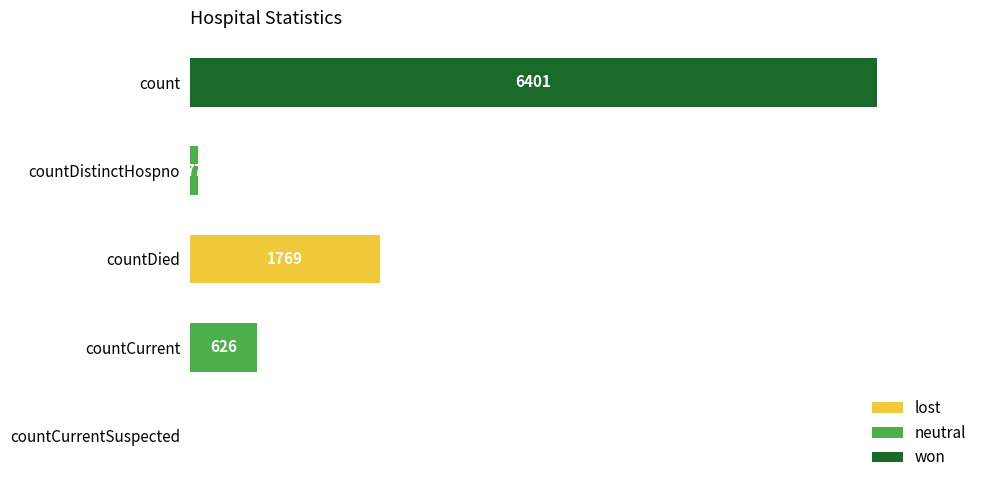

What is the change in value from countDistinctHospno to countCurrentSuspected?

-77